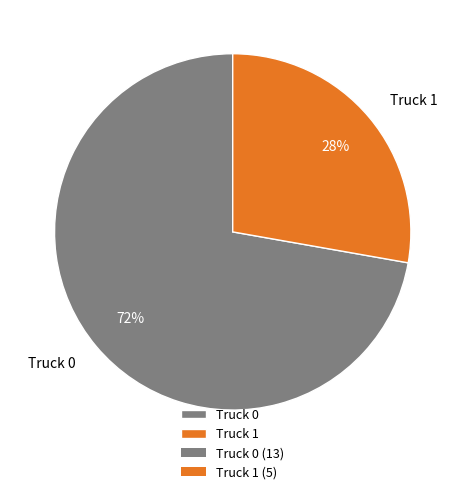

To the nearest percent, what is the combined percentage of Truck 1 and Truck 0?

100%